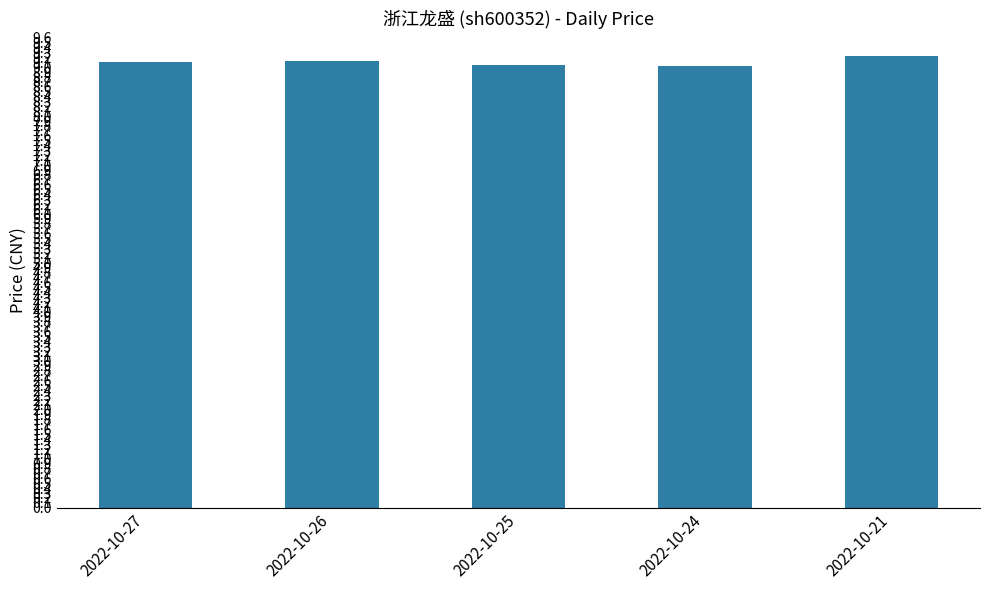

True or false: the data shows 9.1 at 2022-10-25.

True